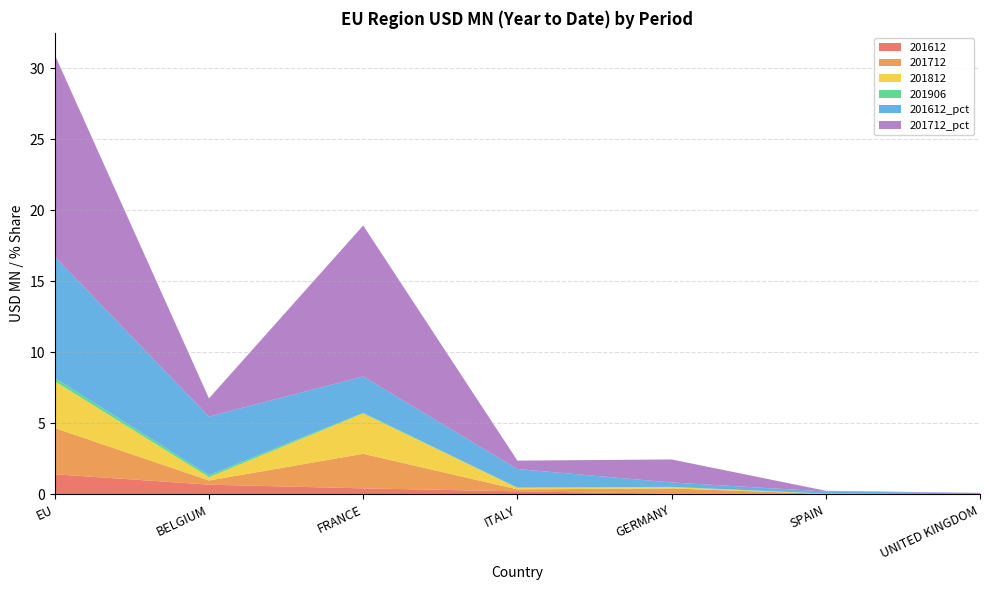

Reading right to left, what are all the values shown in this chart?

201612: UNITED KINGDOM=0.0	SPAIN=0.0	GERMANY=0.1	ITALY=0.2	FRANCE=0.4	BELGIUM=0.7	EU=1.4
201712: UNITED KINGDOM=0.0	SPAIN=0.0	GERMANY=0.4	ITALY=0.1	FRANCE=2.4	BELGIUM=0.3	EU=3.3
201812: UNITED KINGDOM=0.0	SPAIN=0.0	GERMANY=0.1	ITALY=0.1	FRANCE=2.8	BELGIUM=0.2	EU=3.3
201906: UNITED KINGDOM=0.0	SPAIN=0.0	GERMANY=0.0	ITALY=0.0	FRANCE=0.0	BELGIUM=0.1	EU=0.2
201612_pct: UNITED KINGDOM=0.1	SPAIN=0.2	GERMANY=0.3	ITALY=1.3	FRANCE=2.6	BELGIUM=4.1	EU=8.5
201712_pct: UNITED KINGDOM=0.0	SPAIN=0.0	GERMANY=1.6	ITALY=0.6	FRANCE=10.6	BELGIUM=1.3	EU=14.2